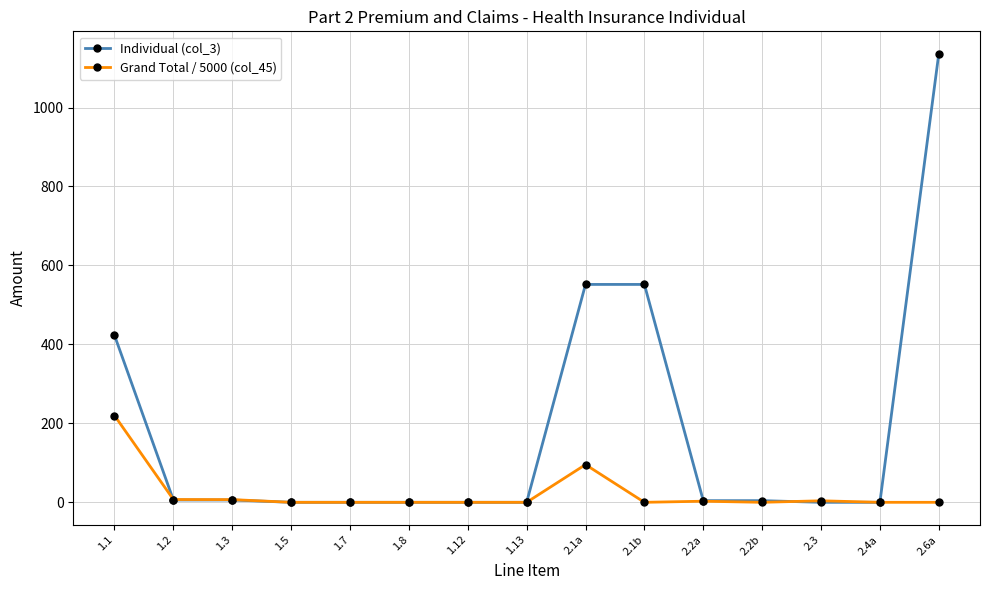

What is the value of the Individual (col_3) point at the 9th from the left?

551.9